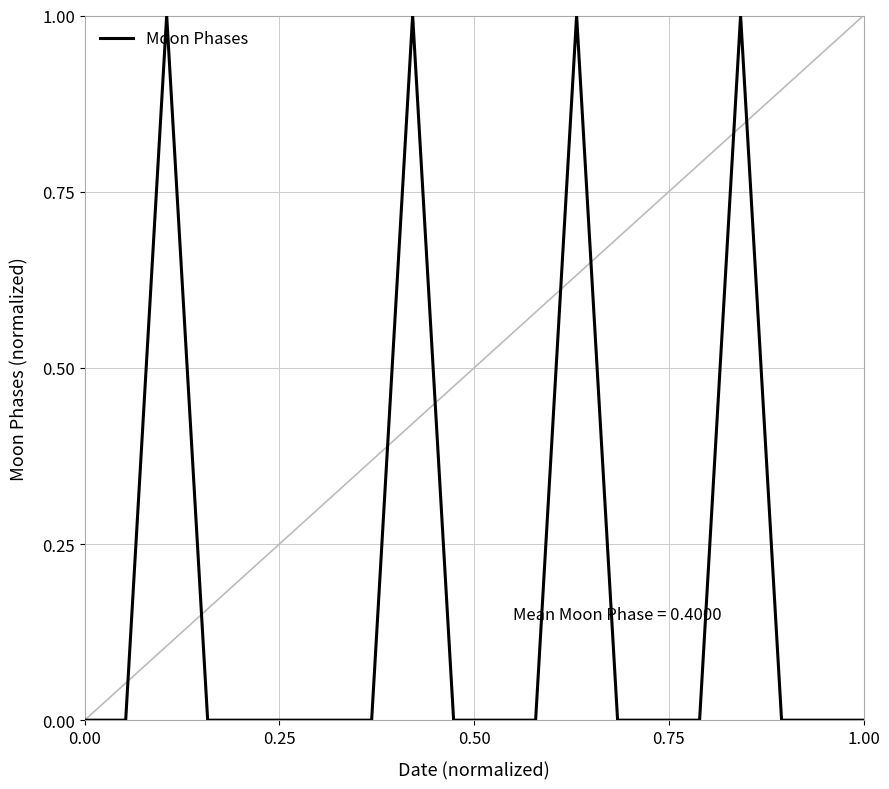

How many values are between 0 and 1?

20